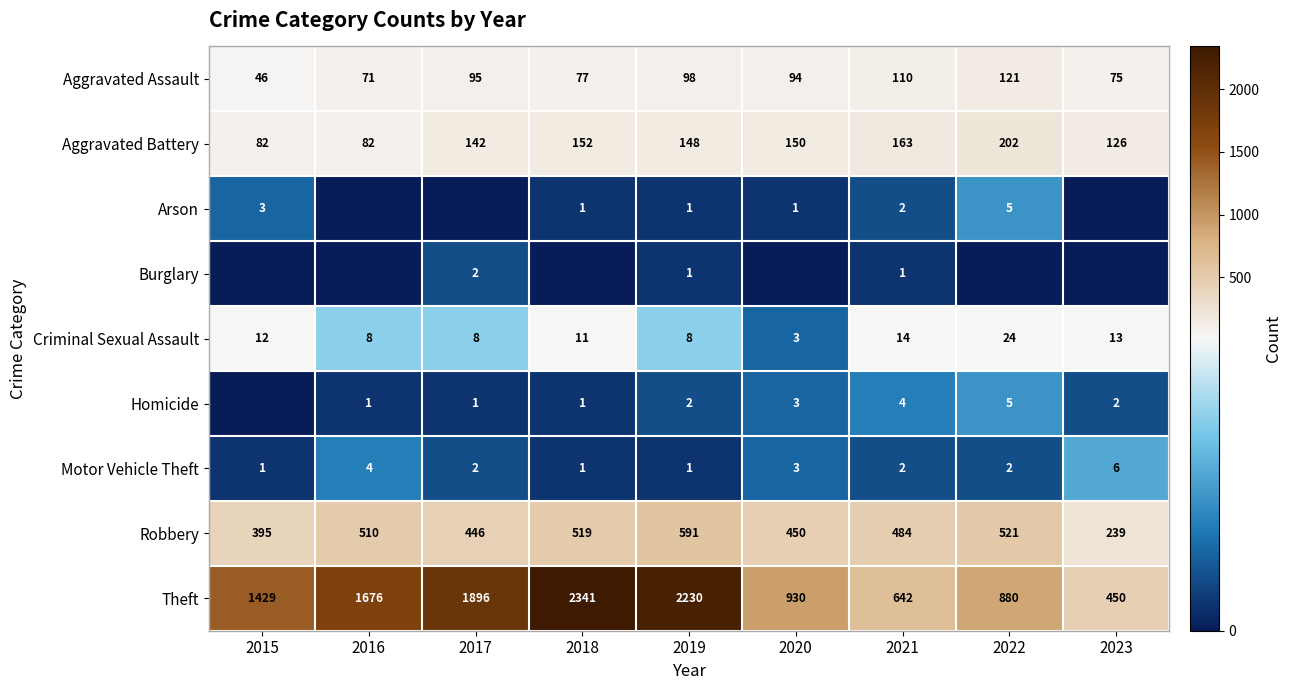

At which label does Theft reach its peak?

2018